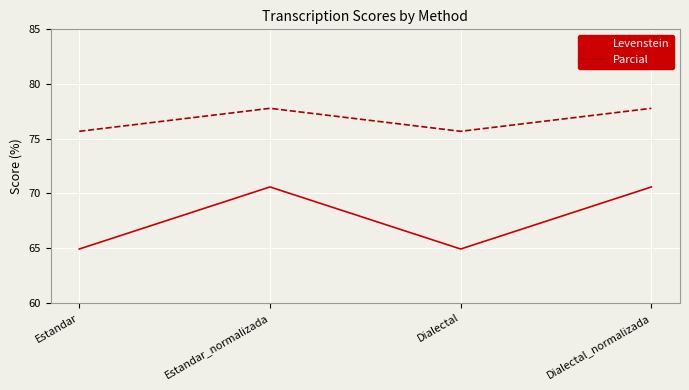

What is the difference between the highest and lowest values at Dialectal_normalizada?

7.2